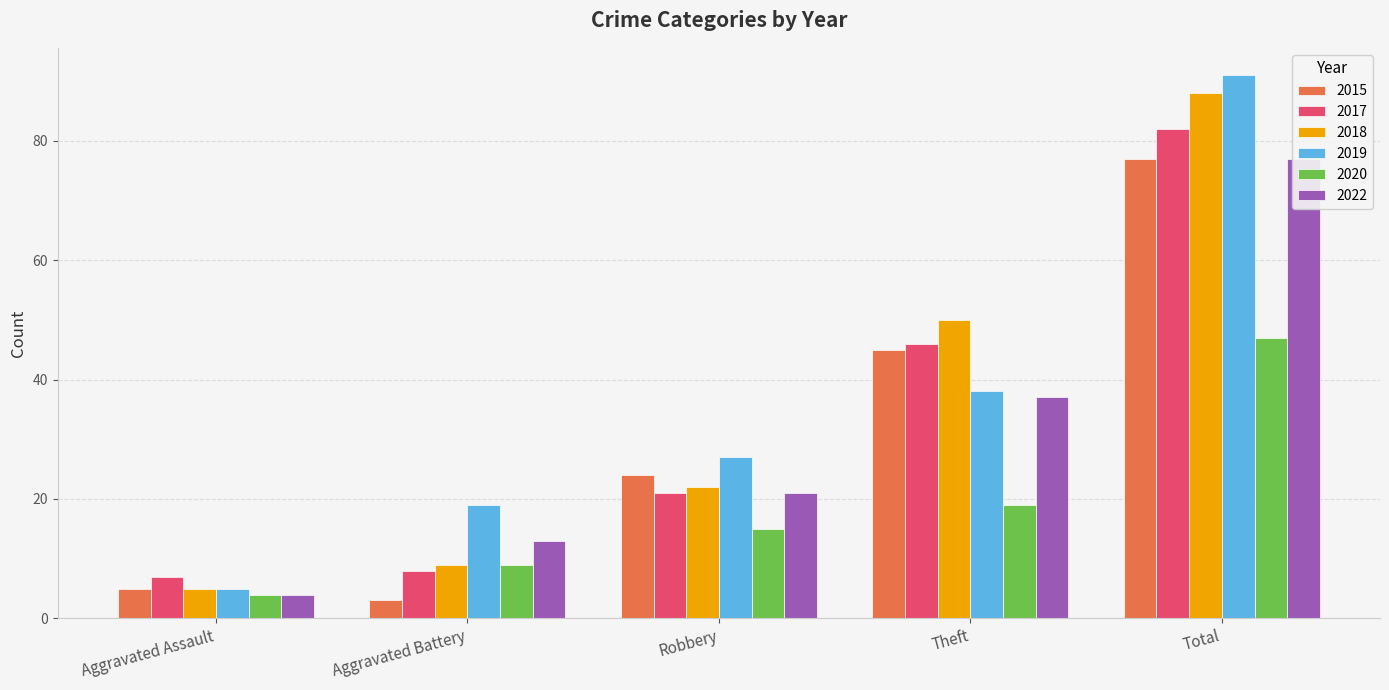

How many bars are there in total?

30